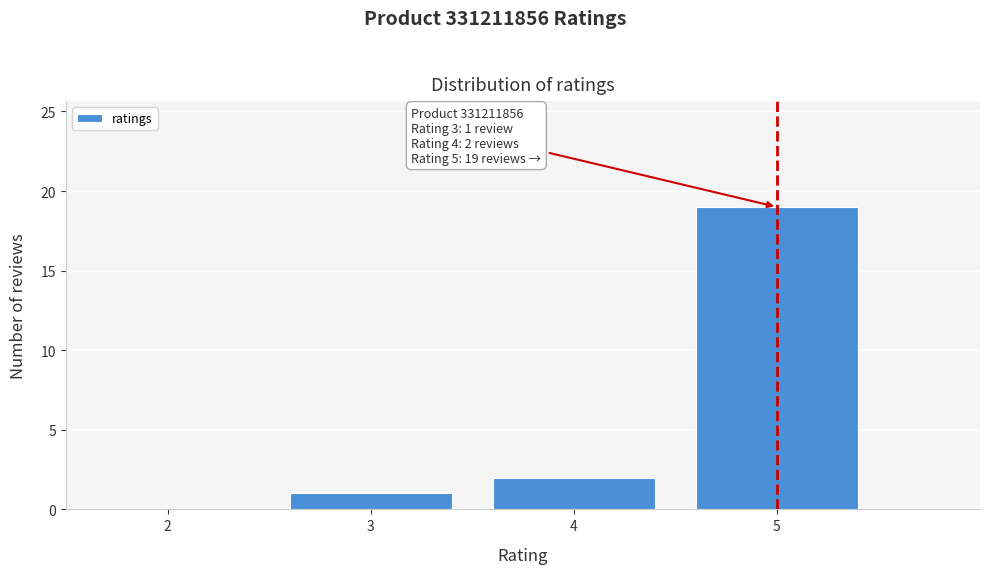

Which range on the x-axis has the tallest bar?

4.5 to 5.5